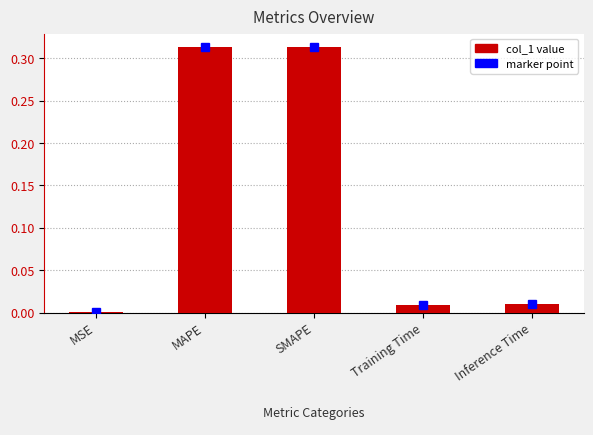

The value at Training Time is 0.0. True or false?

True